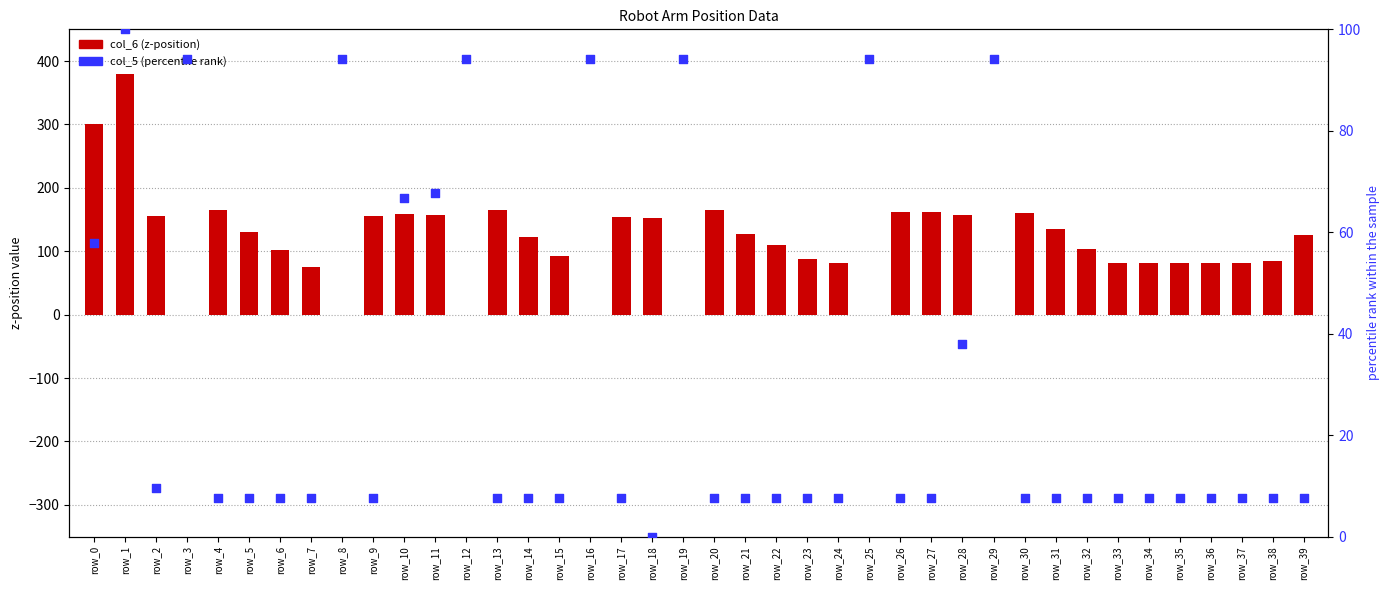

Is the value of col_5 (percentile rank) at row_39 greater than the value of col_6 (z-position) at row_30?

No